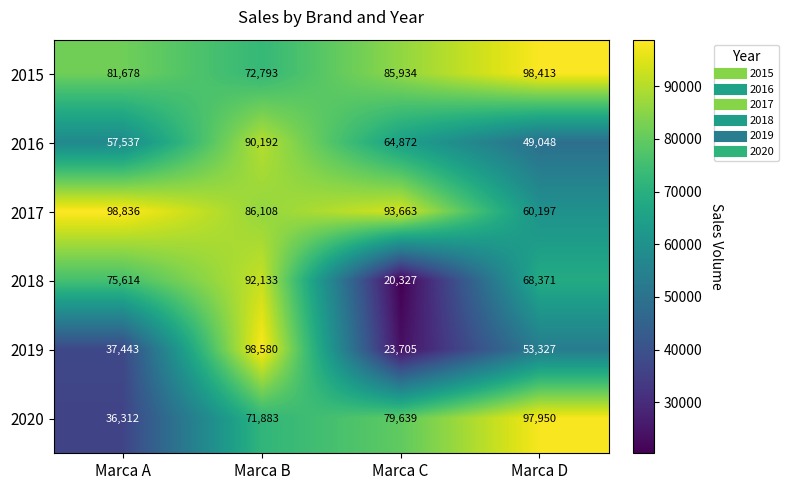

List the series in order of their peak value, lowest first.

2016, 2018, 2020, 2015, 2019, 2017